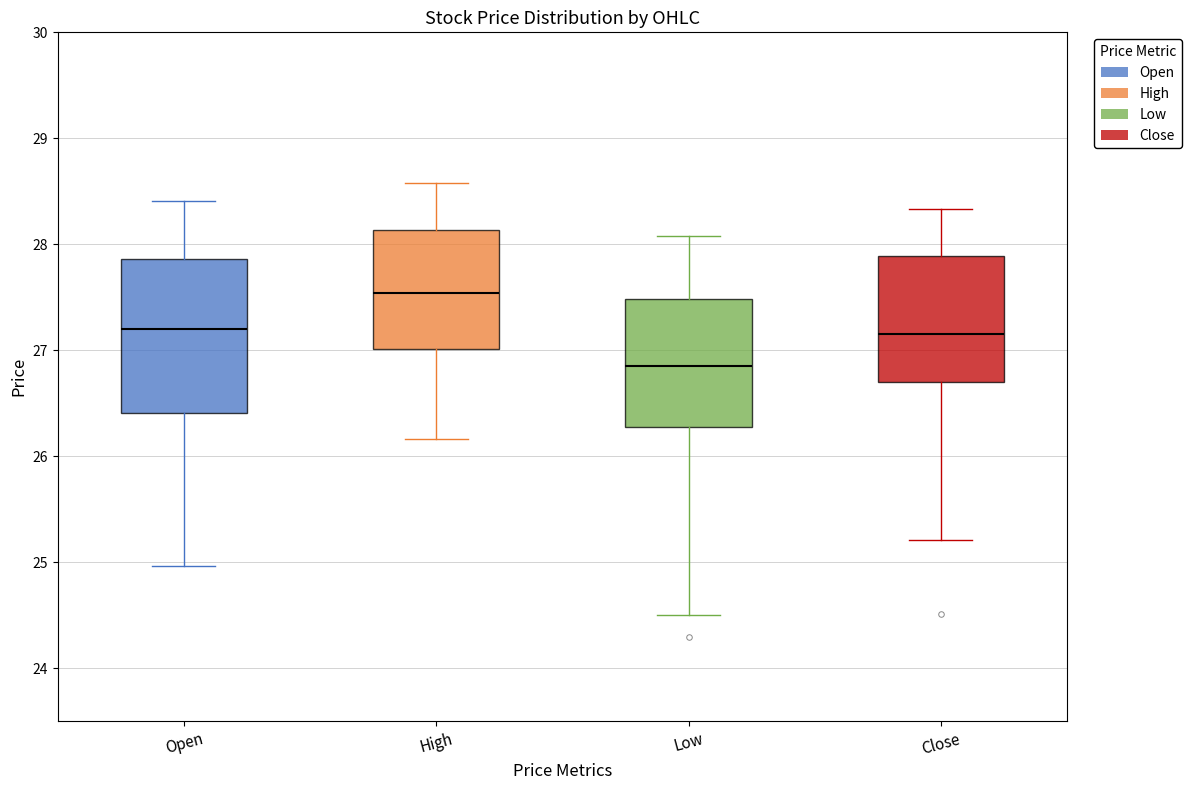

Which box is the tallest, from its lower edge to its upper edge?

Open